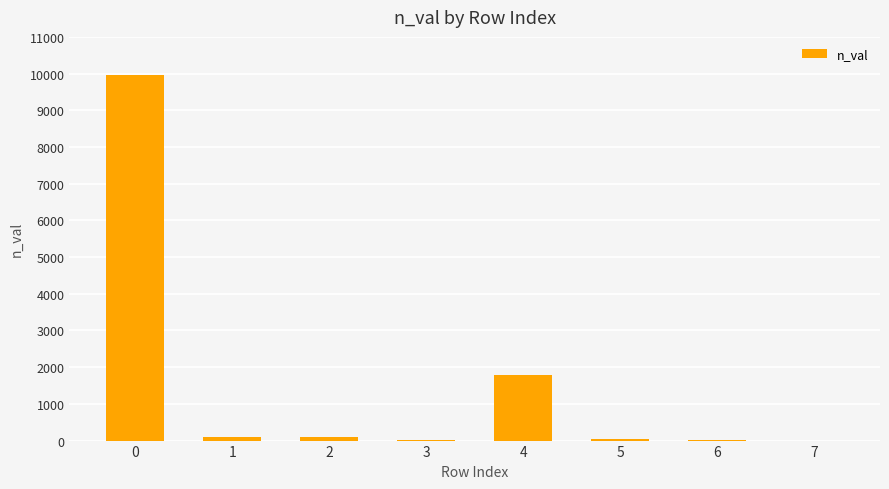

The chart shows a value of 14308 at 0. True or false?

False